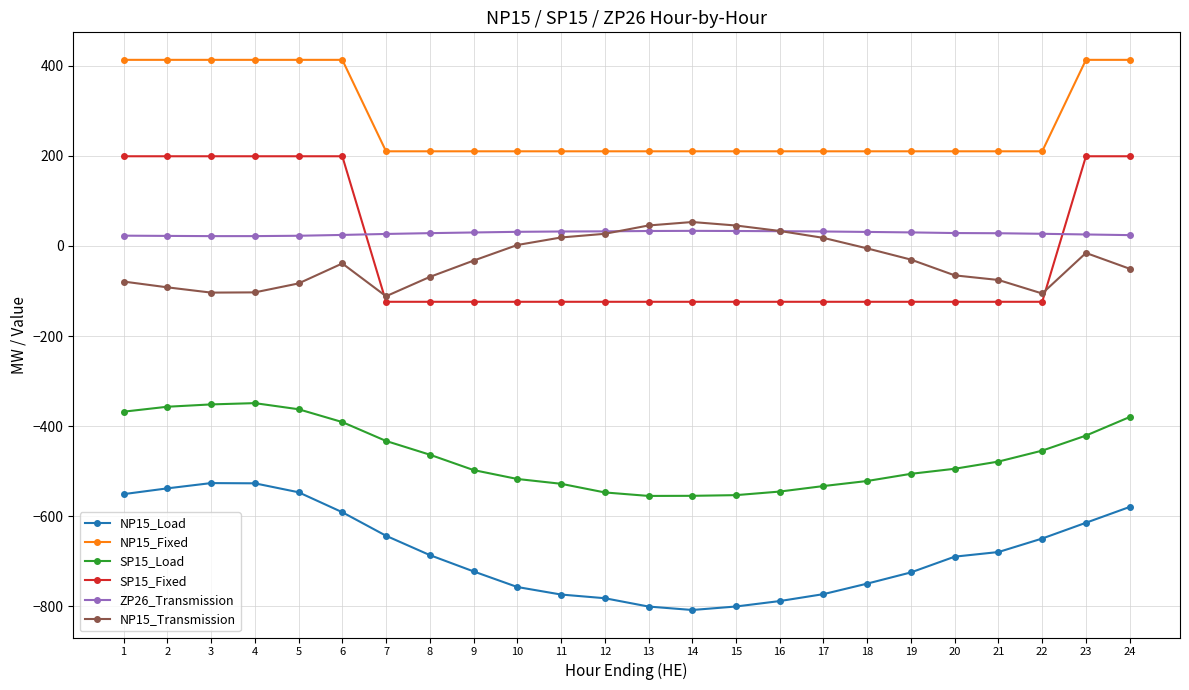

What is the difference between the maximum and minimum values in the NP15_Load series?

281.7